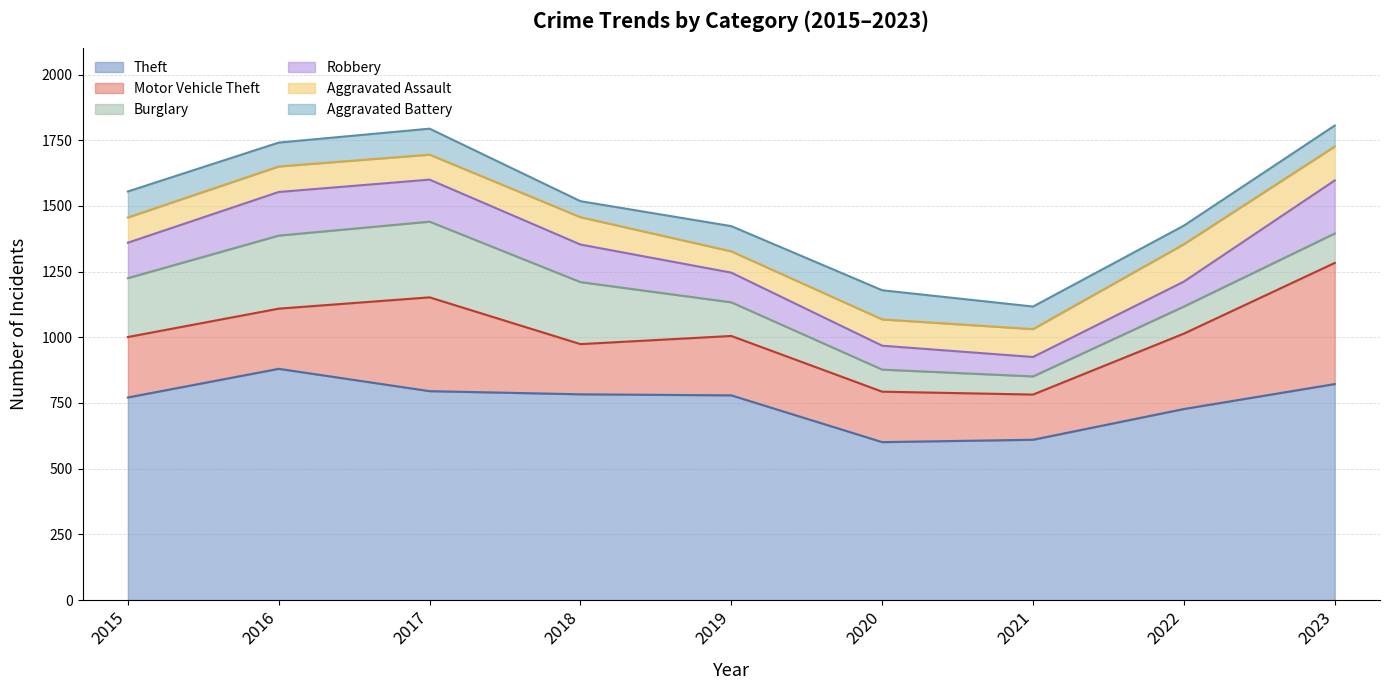

The Theft series shows 1225 at 2019. True or false?

False